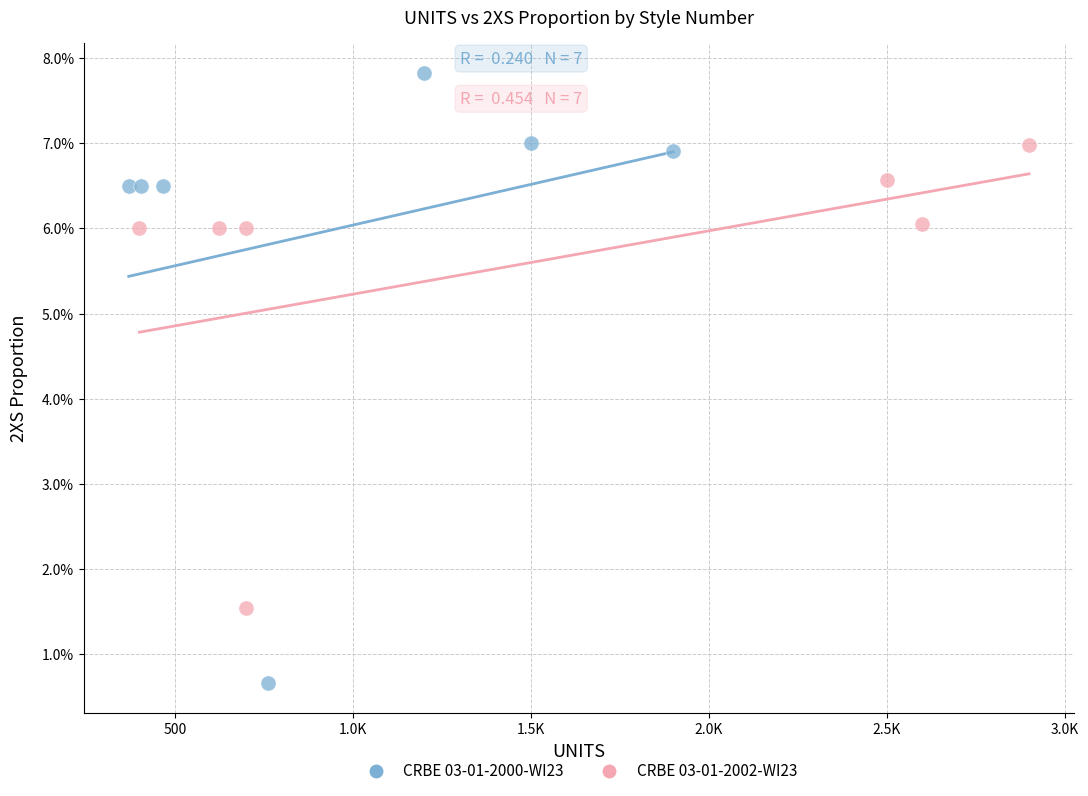

Which series reaches the minimum Y coordinate?

CRBE 03-01-2000-WI23